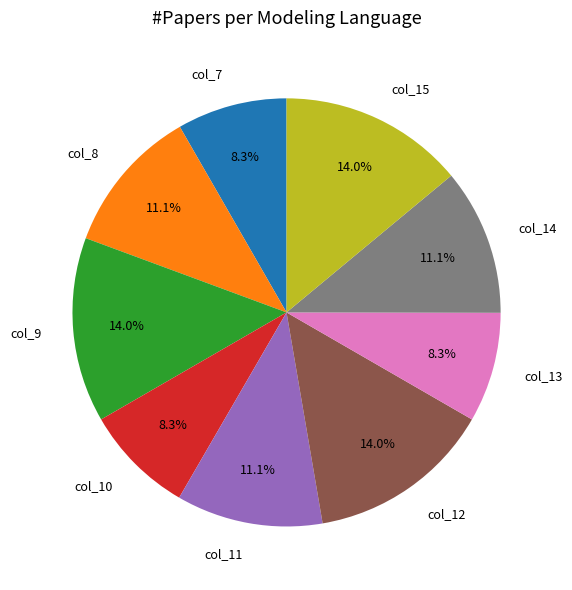

Which has a higher value, col_12 or col_10?

col_12